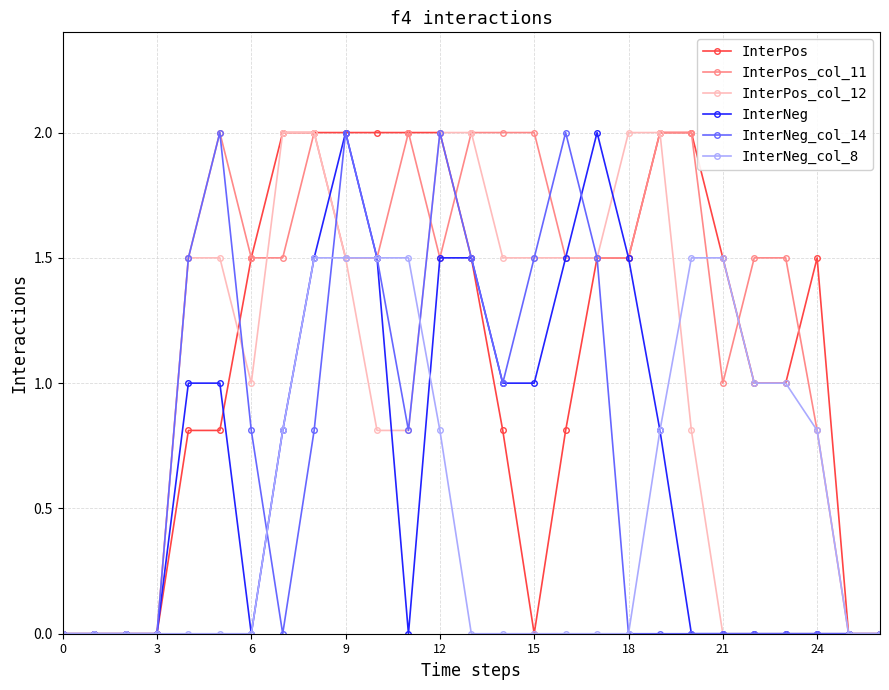

How many series are shown in this chart?

6